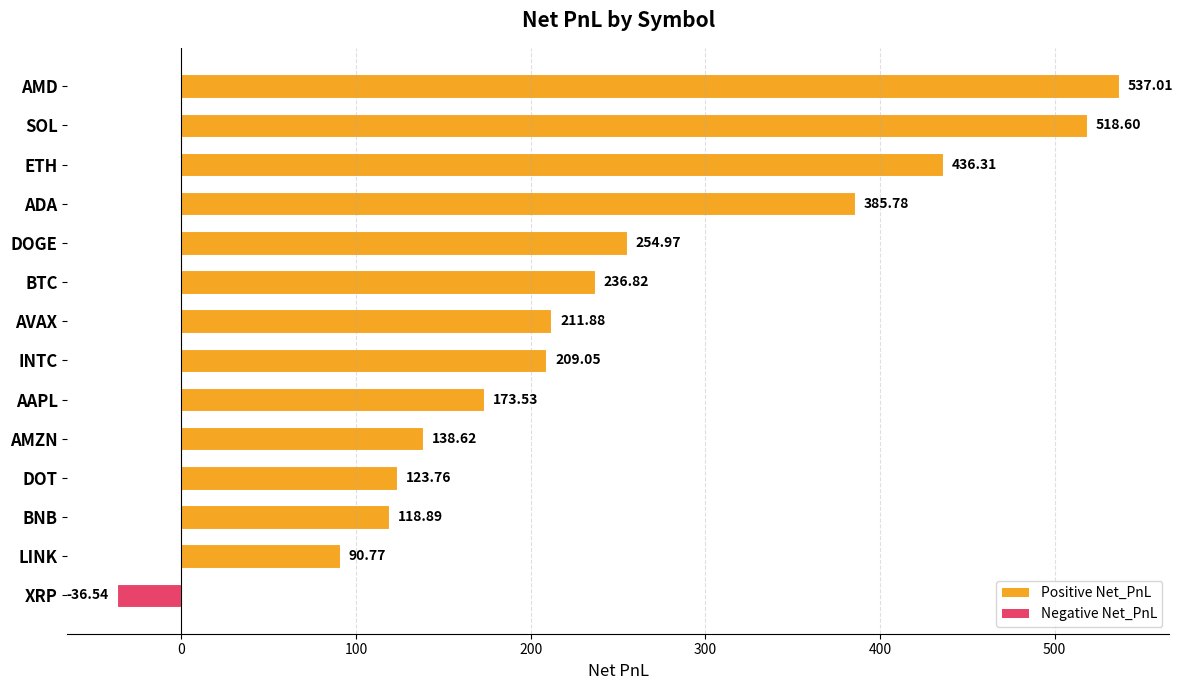

List the labels in order of value, largest first.

AMD, SOL, ETH, ADA, DOGE, BTC, AVAX, INTC, AAPL, AMZN, DOT, BNB, LINK, XRP